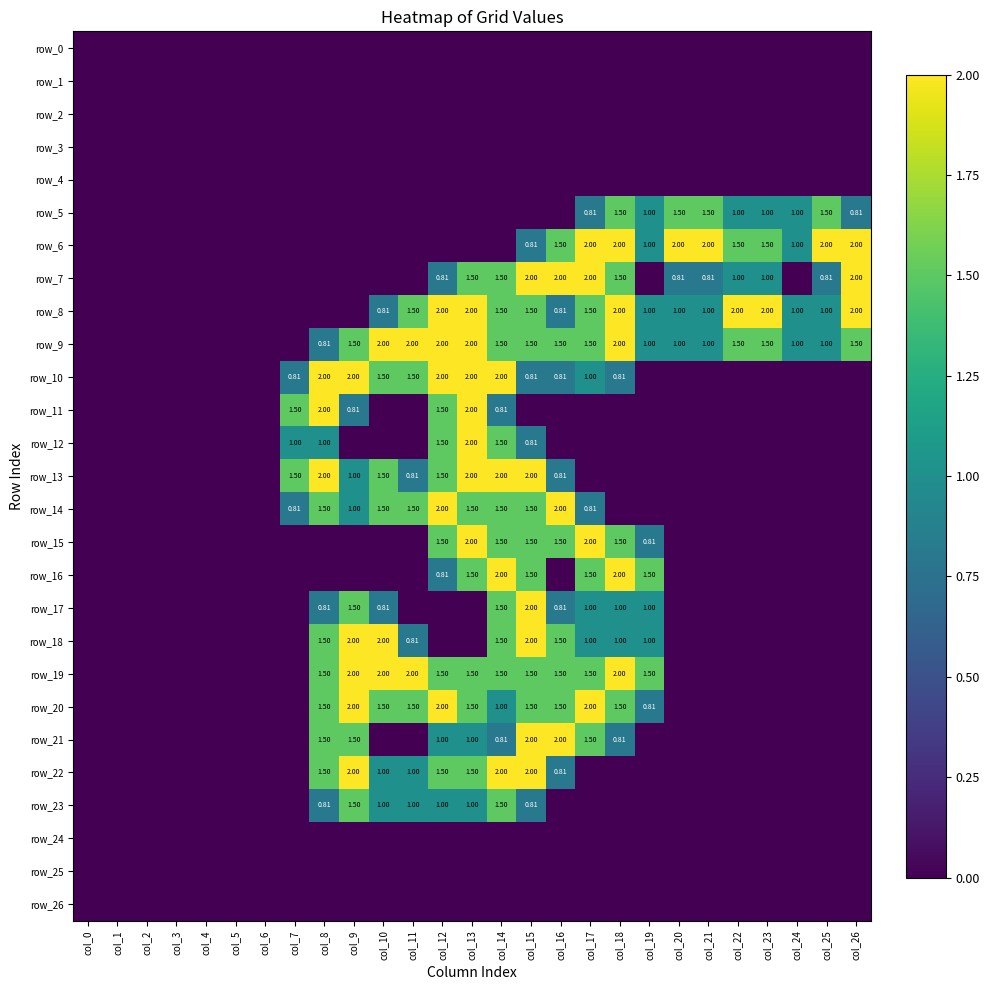

The row_15 series shows -1.1 at col_23. True or false?

False